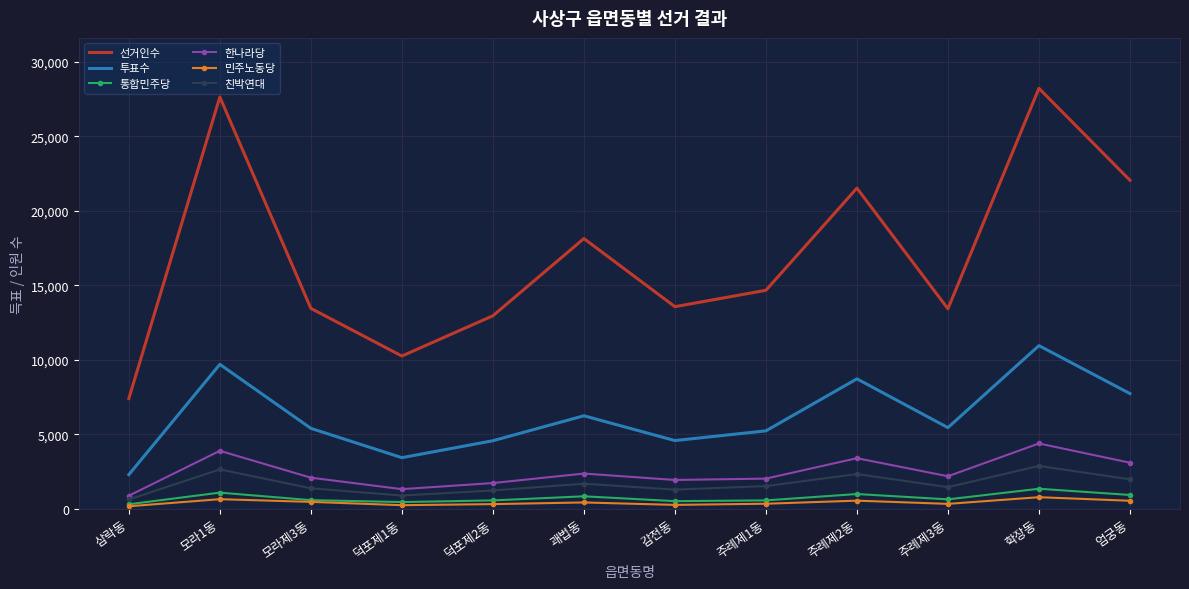

Between 감전동 and 주례제2동, which series saw the biggest shift?

선거인수